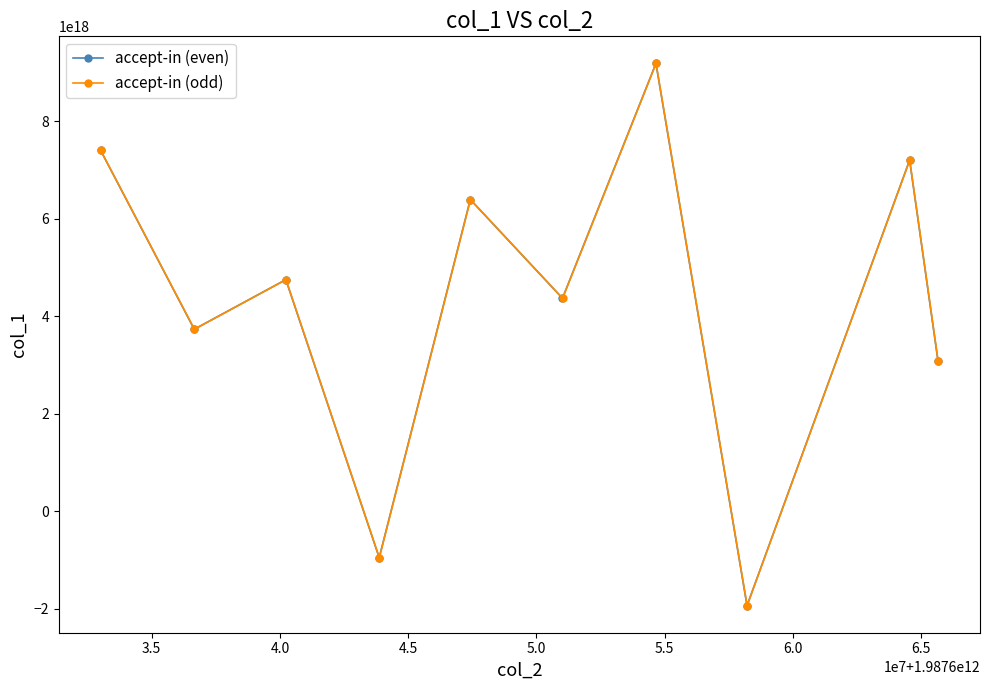

How many interior local valleys does the accept-in (odd) series have?

4